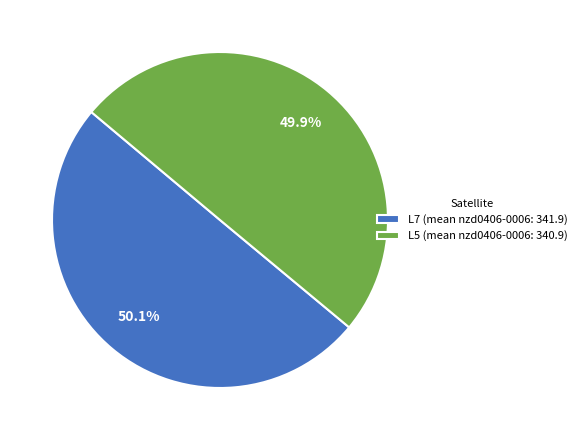

Approximately how many times larger is the value at L7 (mean nzd0406-0006: 341.9) compared to L5 (mean nzd0406-0006: 340.9)?

1.0